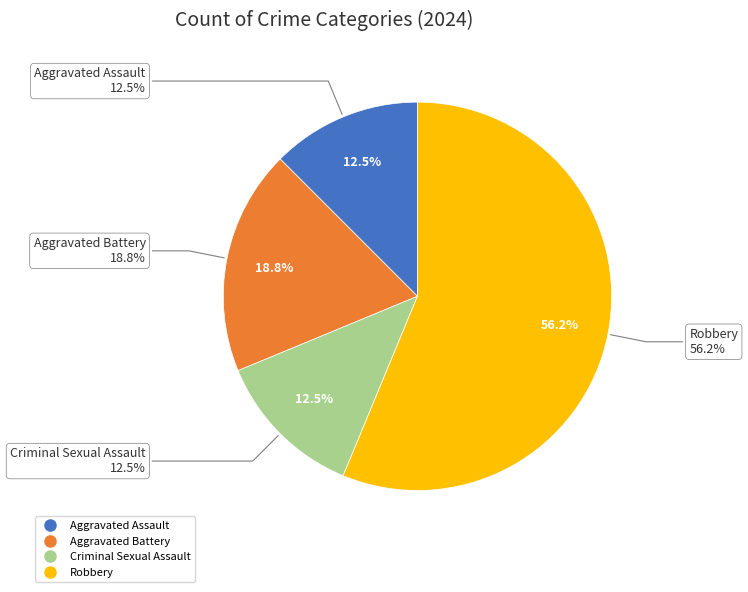

How many segments does this pie chart have?

4